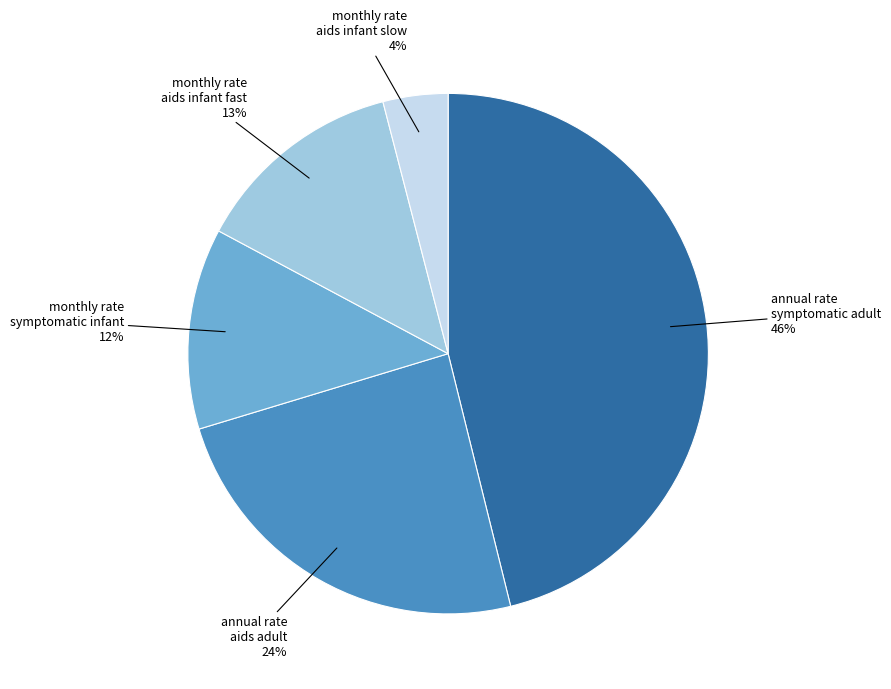

Does annual rate symptomatic adult represent more than half of the total?

No